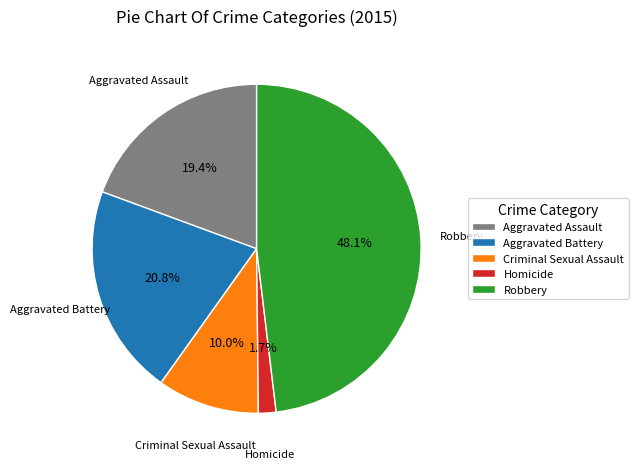

Which category has the biggest portion of the pie?

Robbery